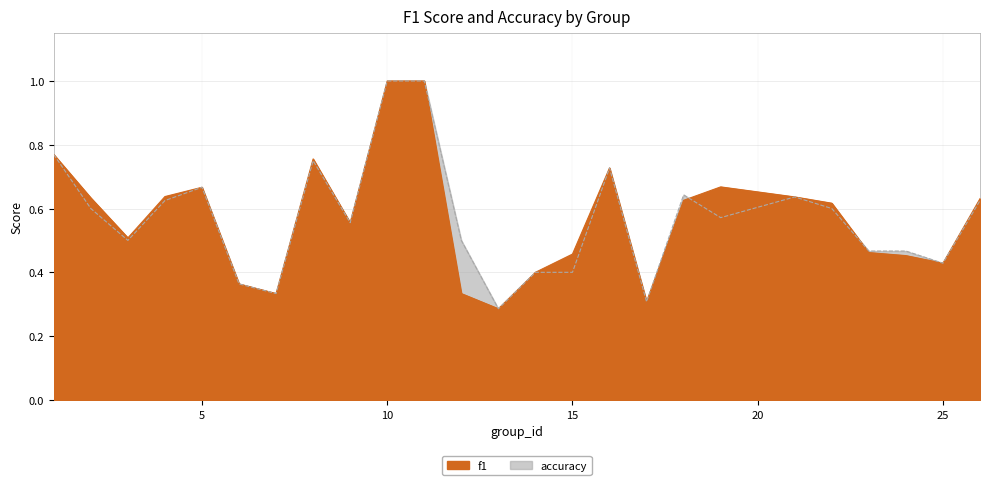

Reading left to right, extract all data points from this chart.

f1: 1=0.8	2=0.6	3=0.5	4=0.6	5=0.7	6=0.4	7=0.3	8=0.8	9=0.6	10=1.0	11=1.0	12=0.3	13=0.3	14=0.4	15=0.5	16=0.7	17=0.3	18=0.6	19=0.7	21=0.6	22=0.6	23=0.5	24=0.5	25=0.4	26=0.6
accuracy: 1=0.8	2=0.6	3=0.5	4=0.6	5=0.7	6=0.4	7=0.3	8=0.8	9=0.6	10=1.0	11=1.0	12=0.5	13=0.3	14=0.4	15=0.4	16=0.7	17=0.3	18=0.6	19=0.6	21=0.6	22=0.6	23=0.5	24=0.5	25=0.4	26=0.6